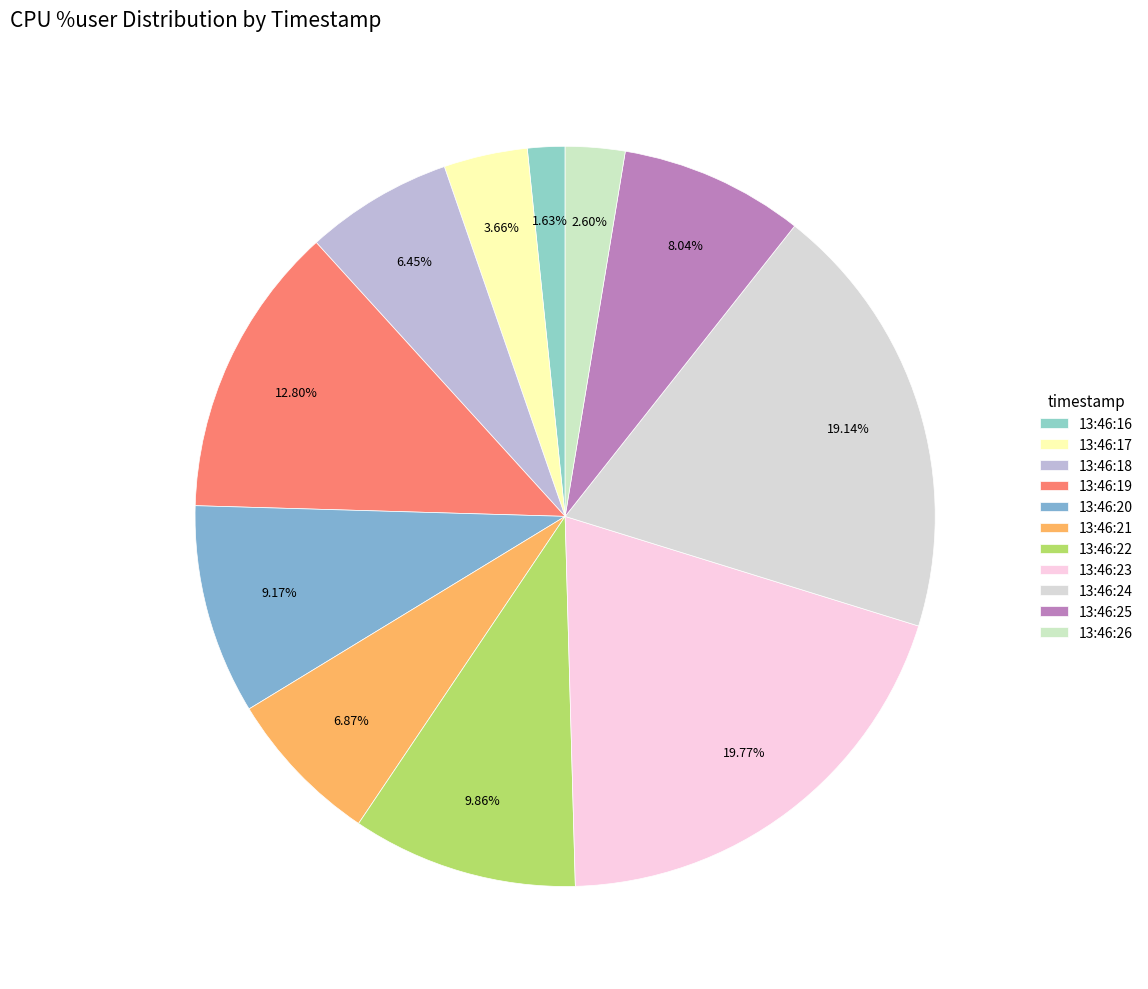

To the nearest percent, what percentage of the pie is 13:46:19?

13%